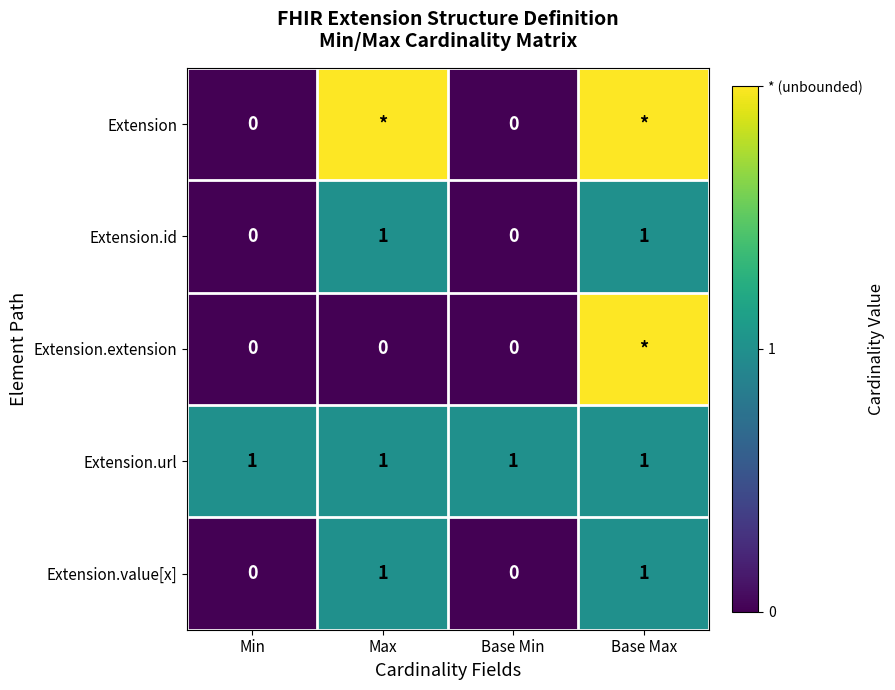

What is the difference between the highest and lowest values at Min?

1